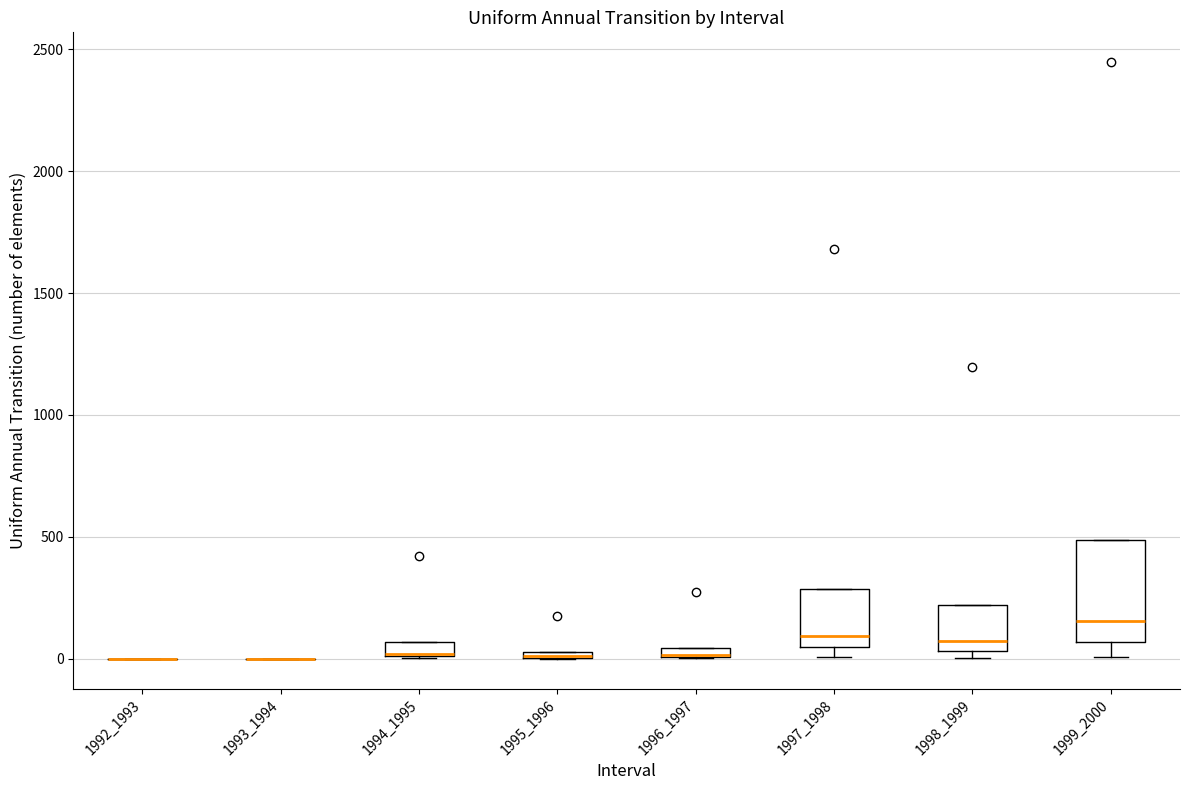

Where is the upper edge of the box at x = 1998_1999 on the y-axis? The values are not printed on the chart, so give them approximately, as read against the axis.

200